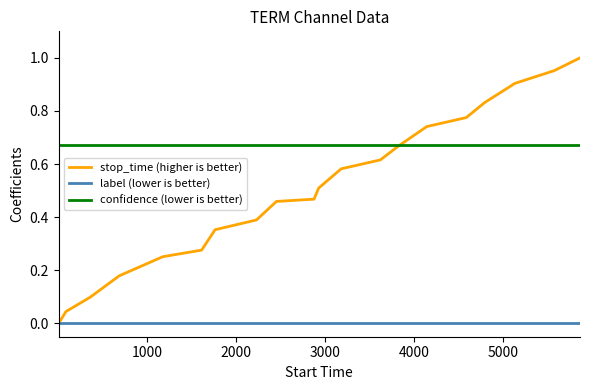

Rank the series by their maximum value, from lowest to highest.

label (lower is better), confidence (lower is better), stop_time (higher is better)